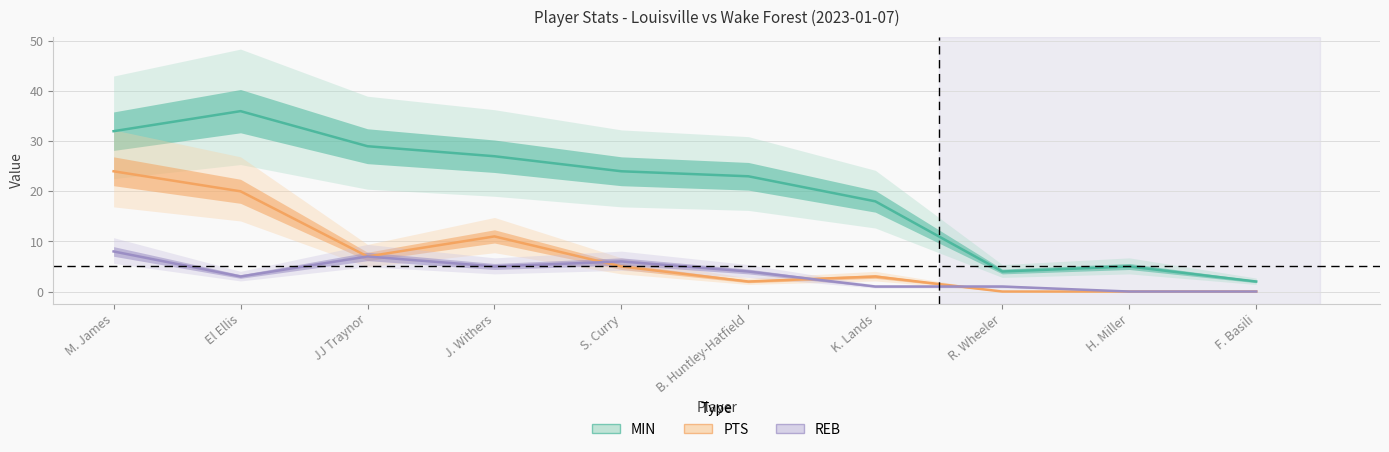

True or false: PTS has more than 0 points higher than both neighbors.

True